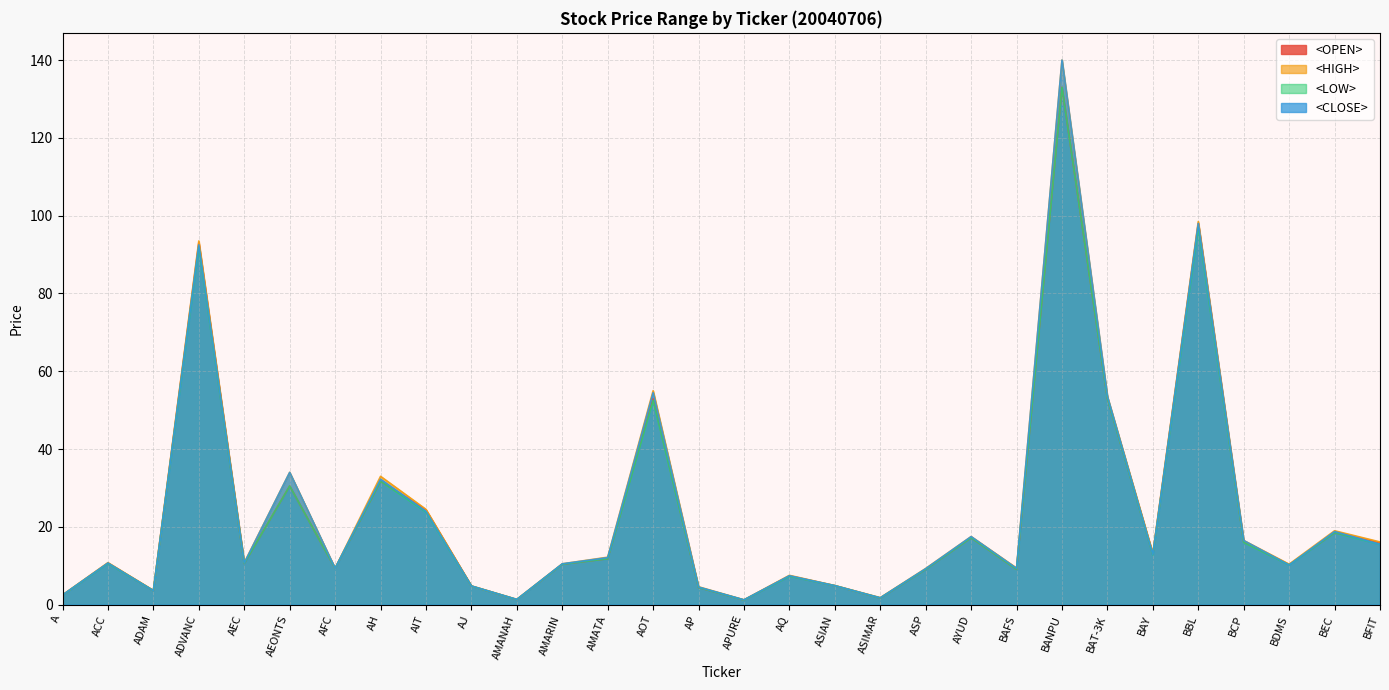

Read the <HIGH> value at ADAM.

3.7